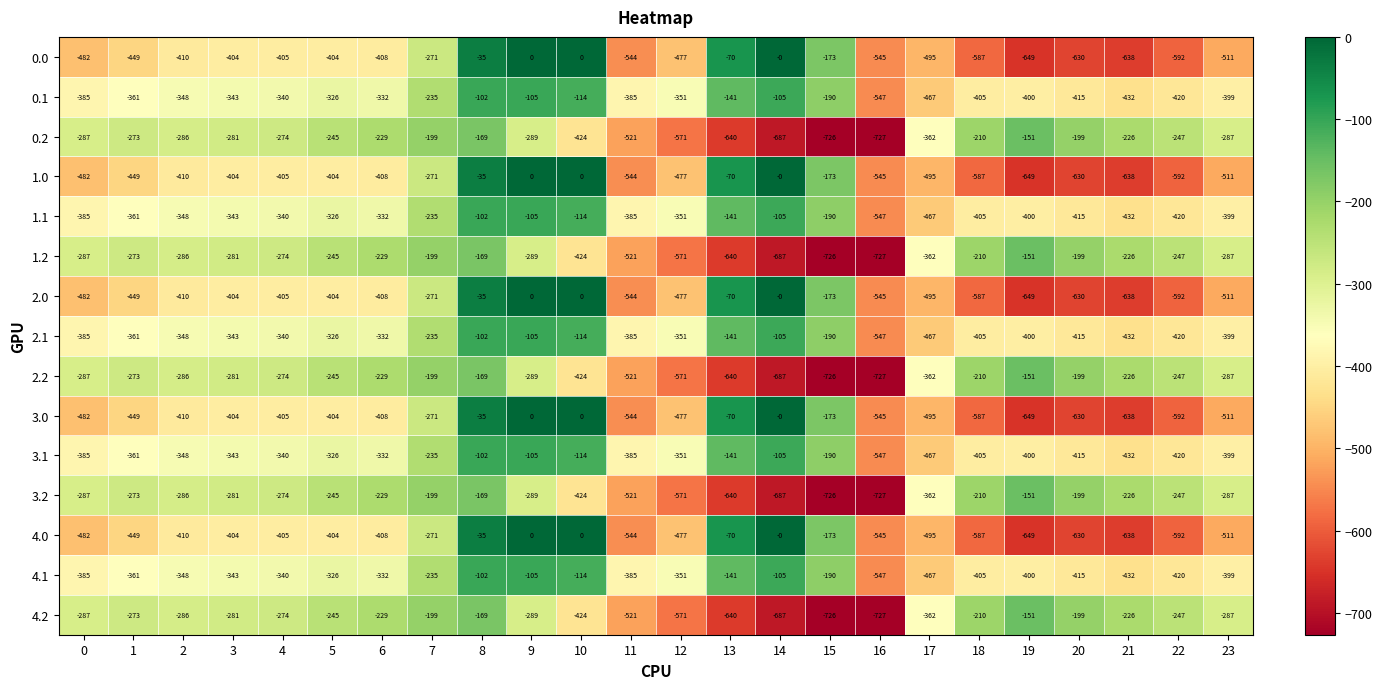

What is the sum of all 4.1 values?

-7648